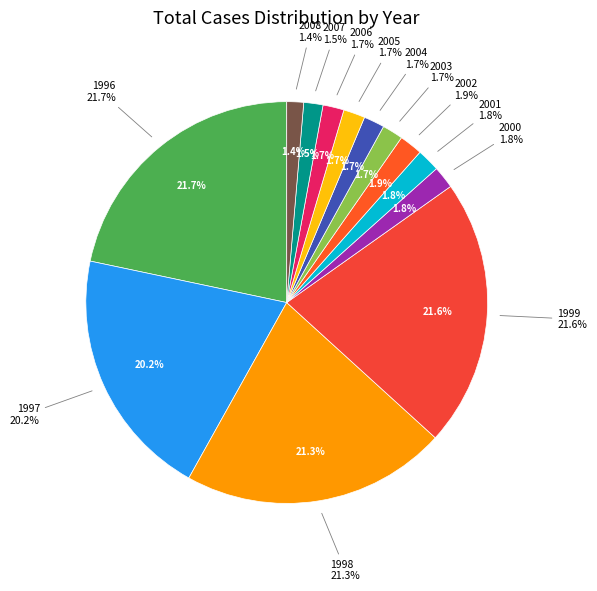

The 1998 slice represents 11% of the pie. True or false?

False